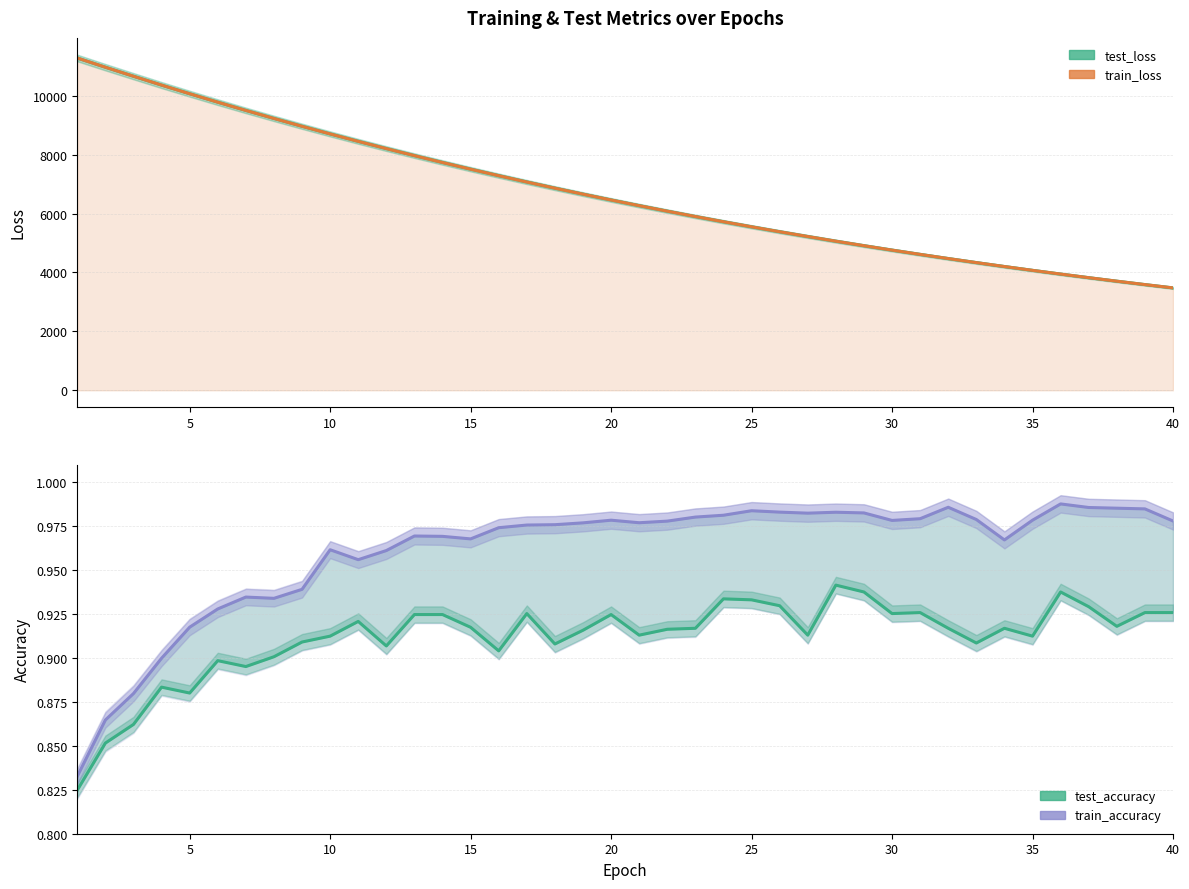

Which series has the widest spread of values?

train_loss